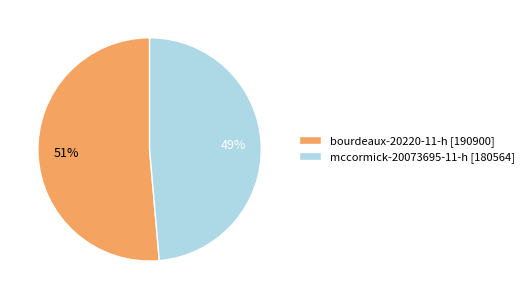

Which category has the biggest portion of the pie?

bourdeaux-20220-11-h